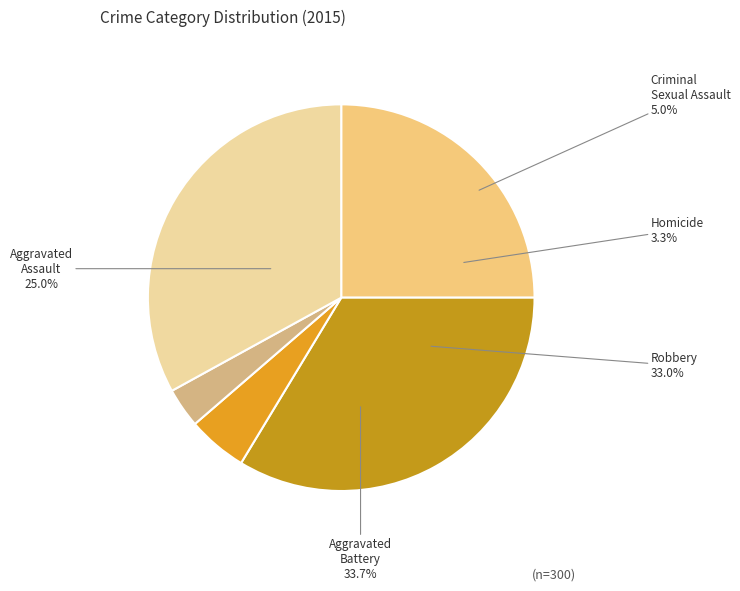

Does Homicide represent more than half of the total?

No